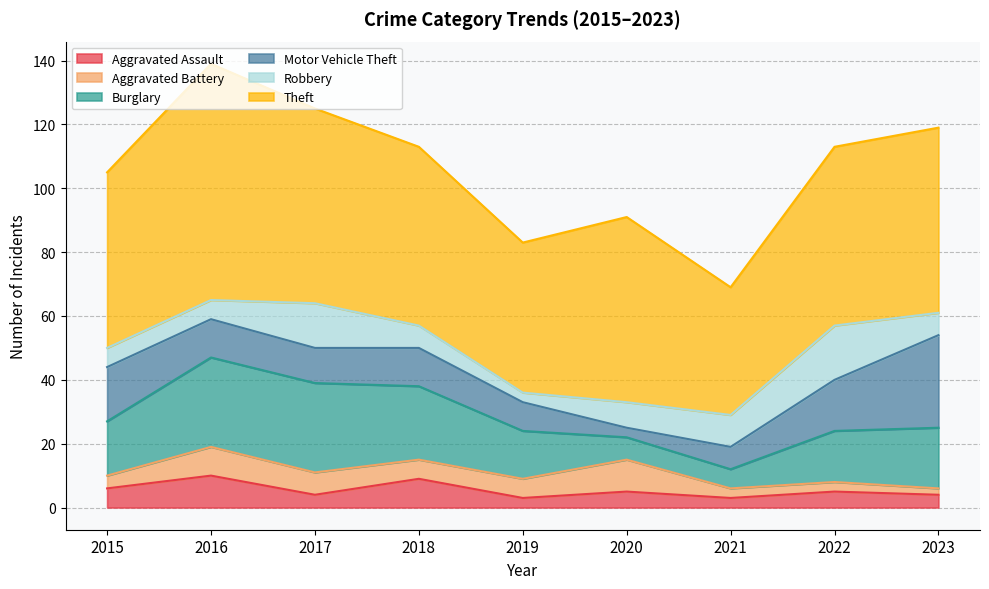

In Aggravated Battery, how many points are higher than both neighbors (excluding endpoints)?

2